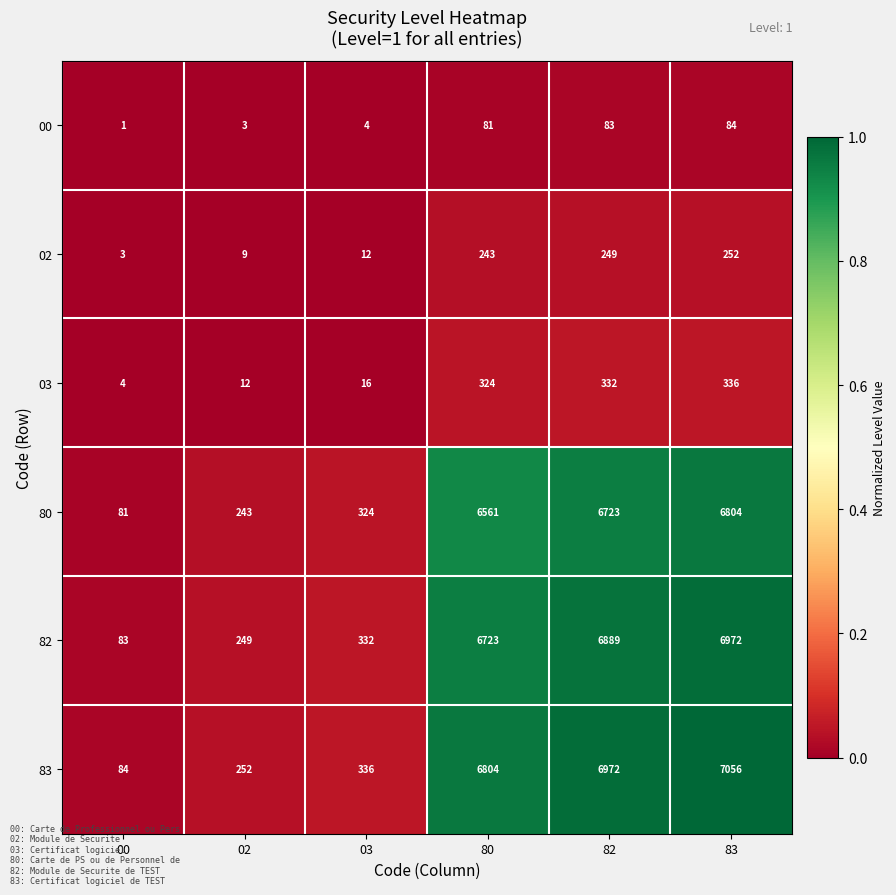

At which category is the sum across all series the highest?

83